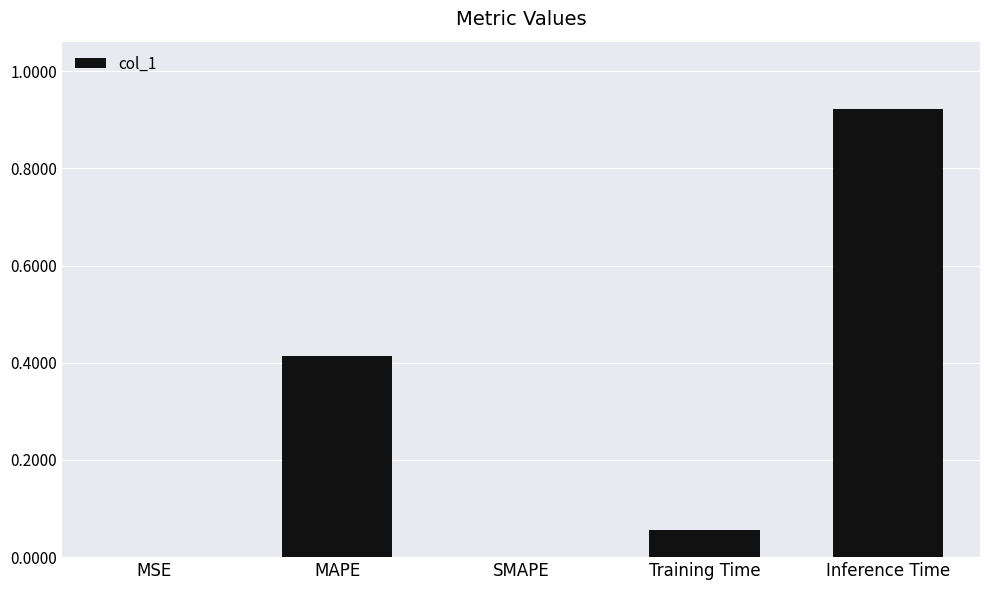

What is the sum of all values?

1.4